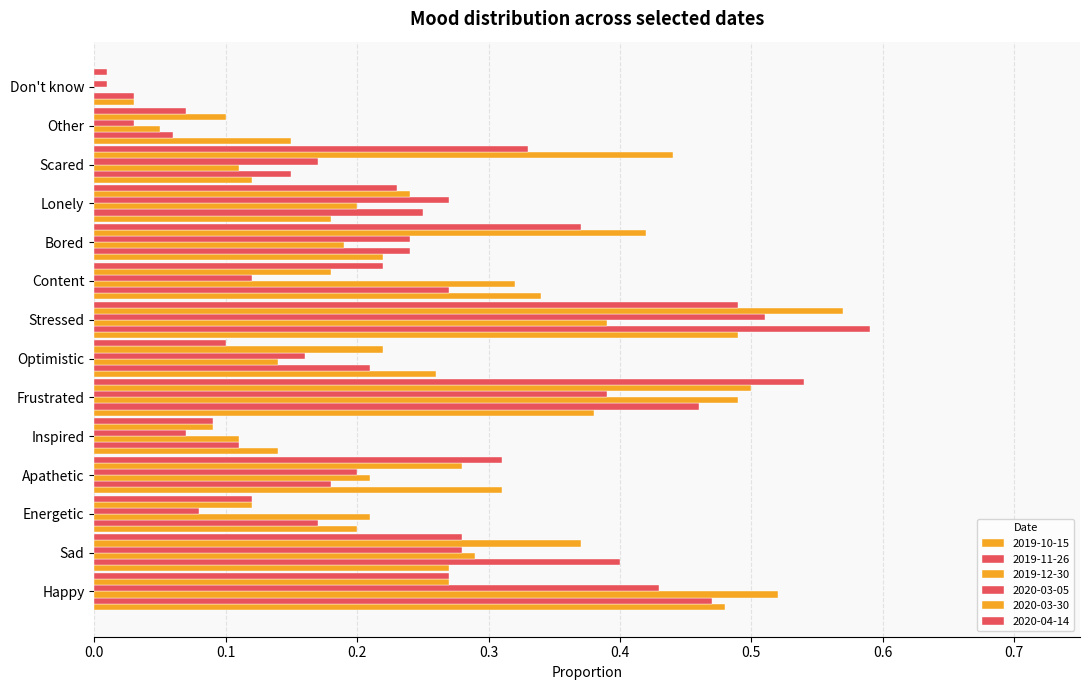

Rank the series by their maximum value, from lowest to highest.

2019-10-15, 2020-03-05, 2019-12-30, 2020-04-14, 2020-03-30, 2019-11-26